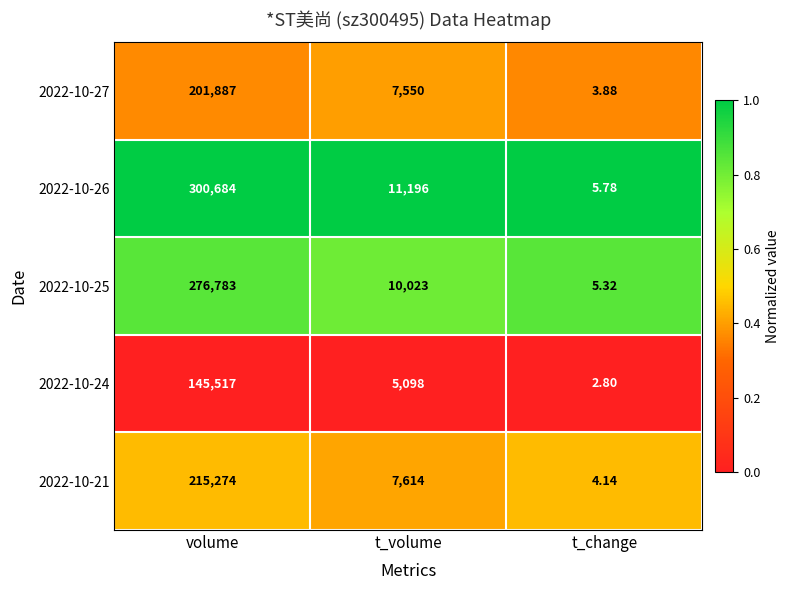

At which category is the sum across all series the highest?

volume